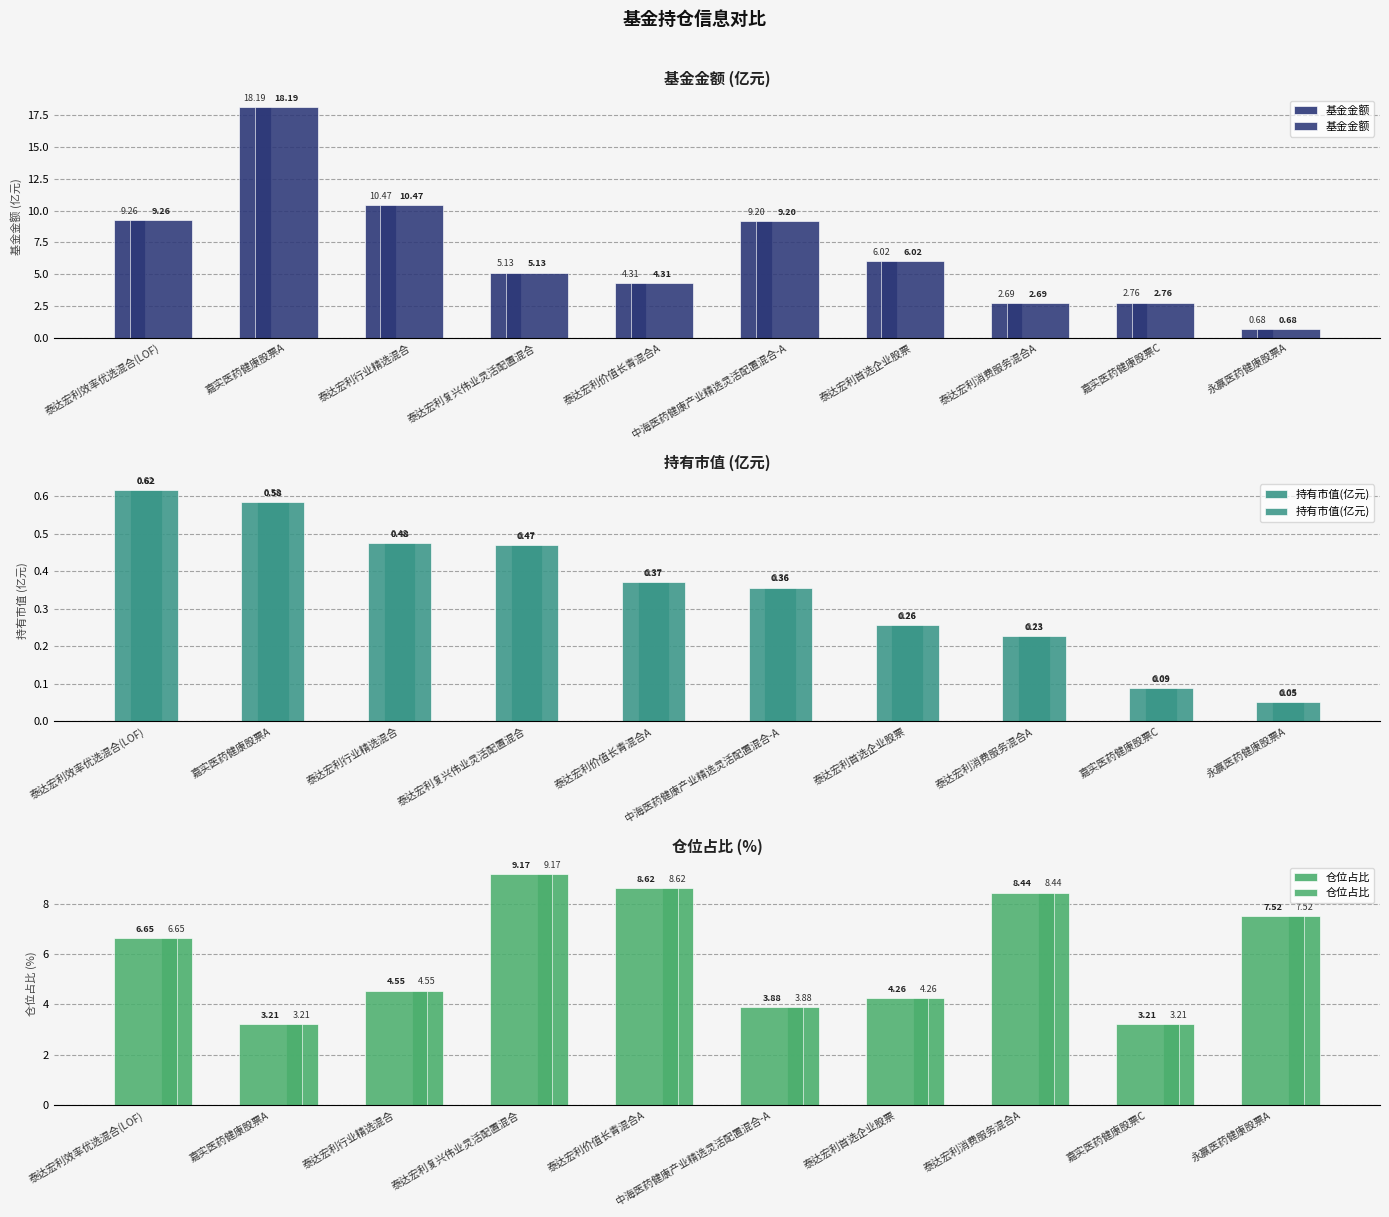

Rank the series by their maximum value, from highest to lowest.

基金金额, 仓位占比, 持有市值(亿元)